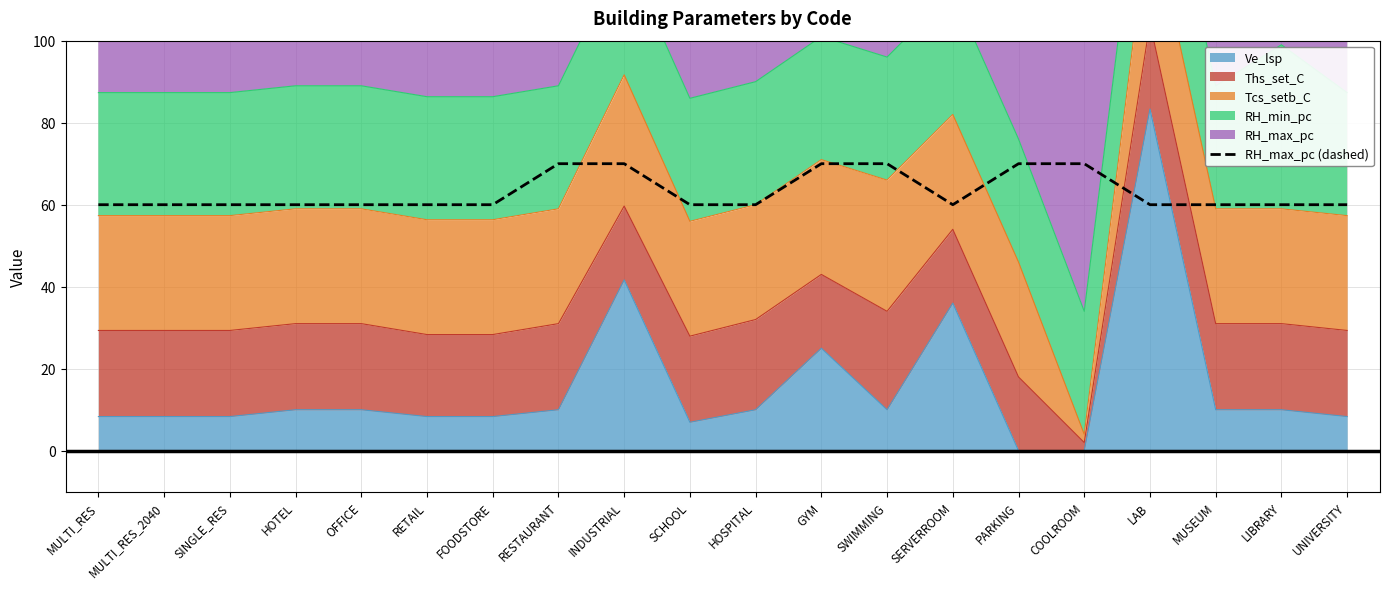

Does the chart display data point markers on the line(s)?

No